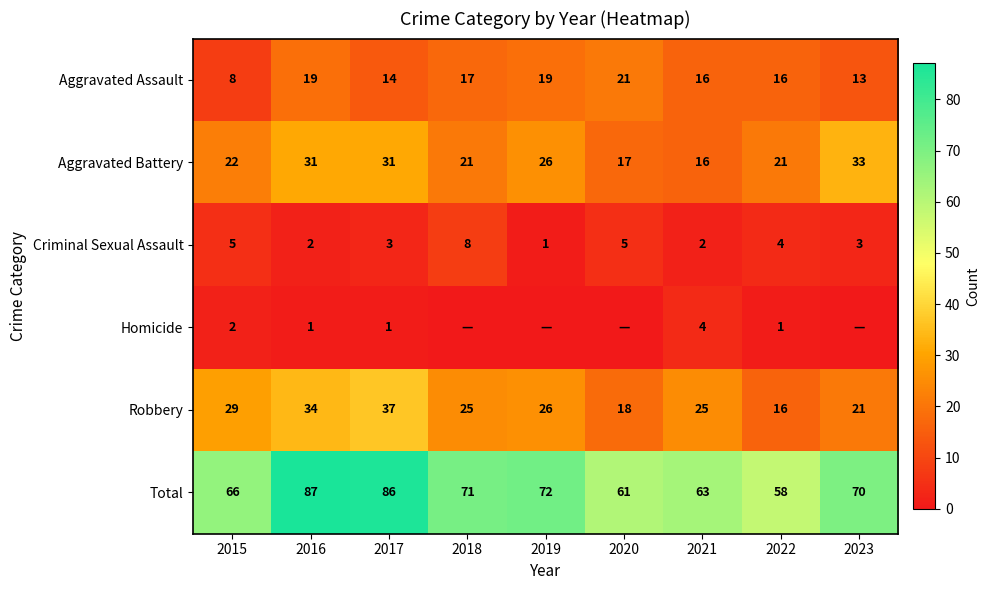

True or false: Total has a value of 99 at 2019.

False